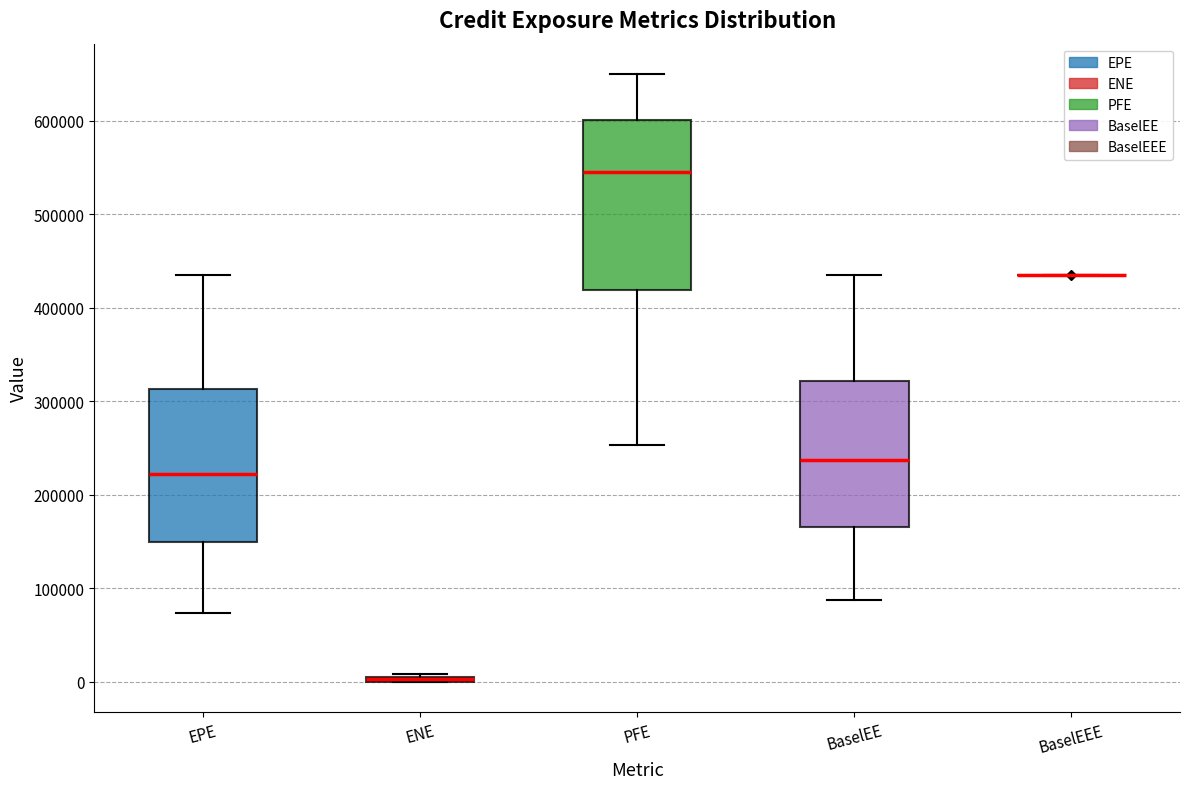

Which box is the tallest, from its lower edge to its upper edge?

PFE